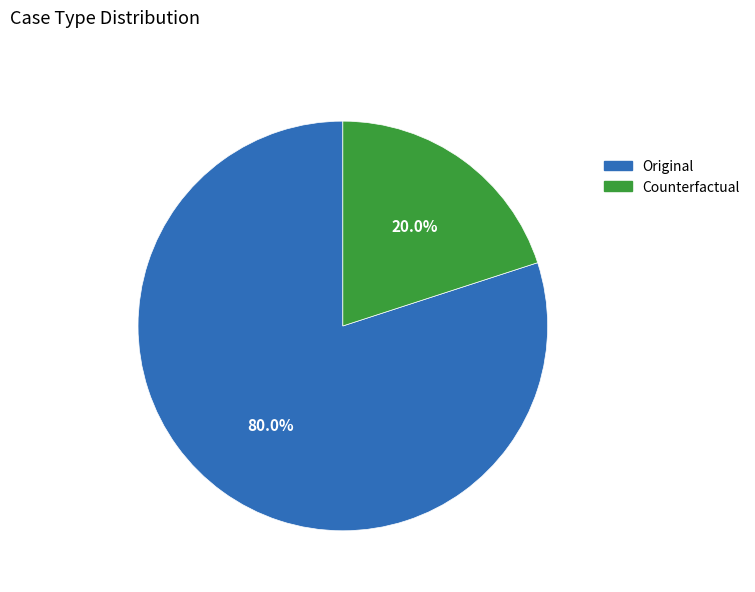

What percentage is the Counterfactual slice, to the nearest percent?

20%